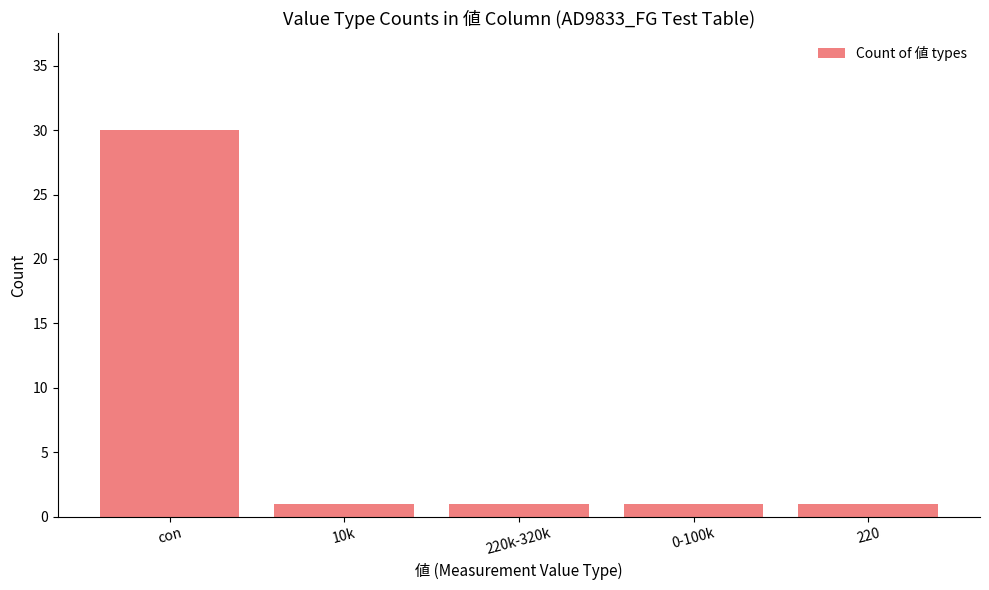

What is the minimum value shown in the chart?

1